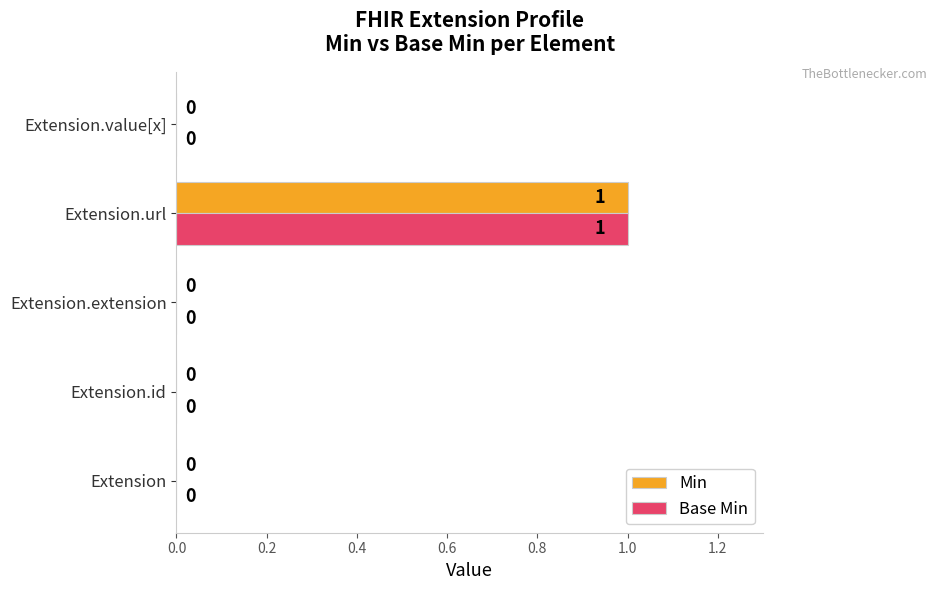

At which category is the sum across all series the highest?

Extension.url